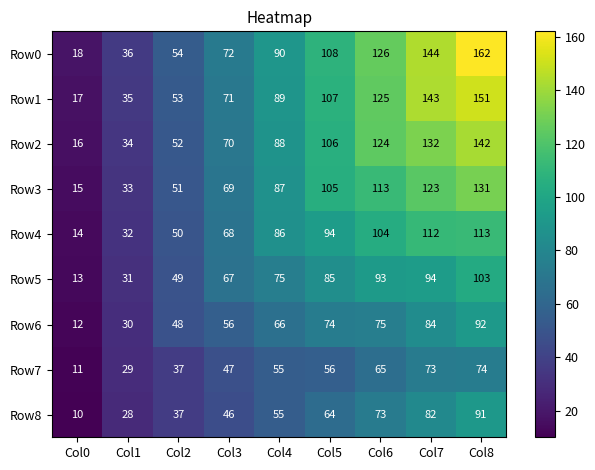

What is the total value across all series at Col4?

691